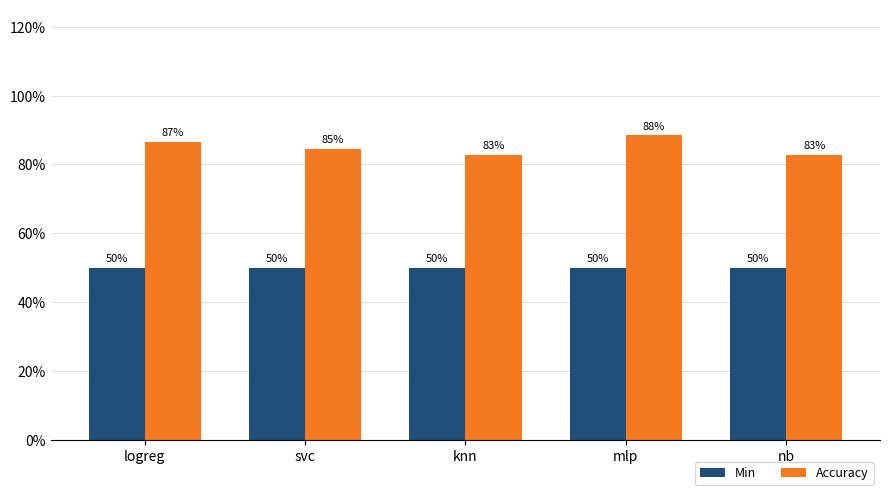

What is the spread (max minus min) of values at logreg?

0.4